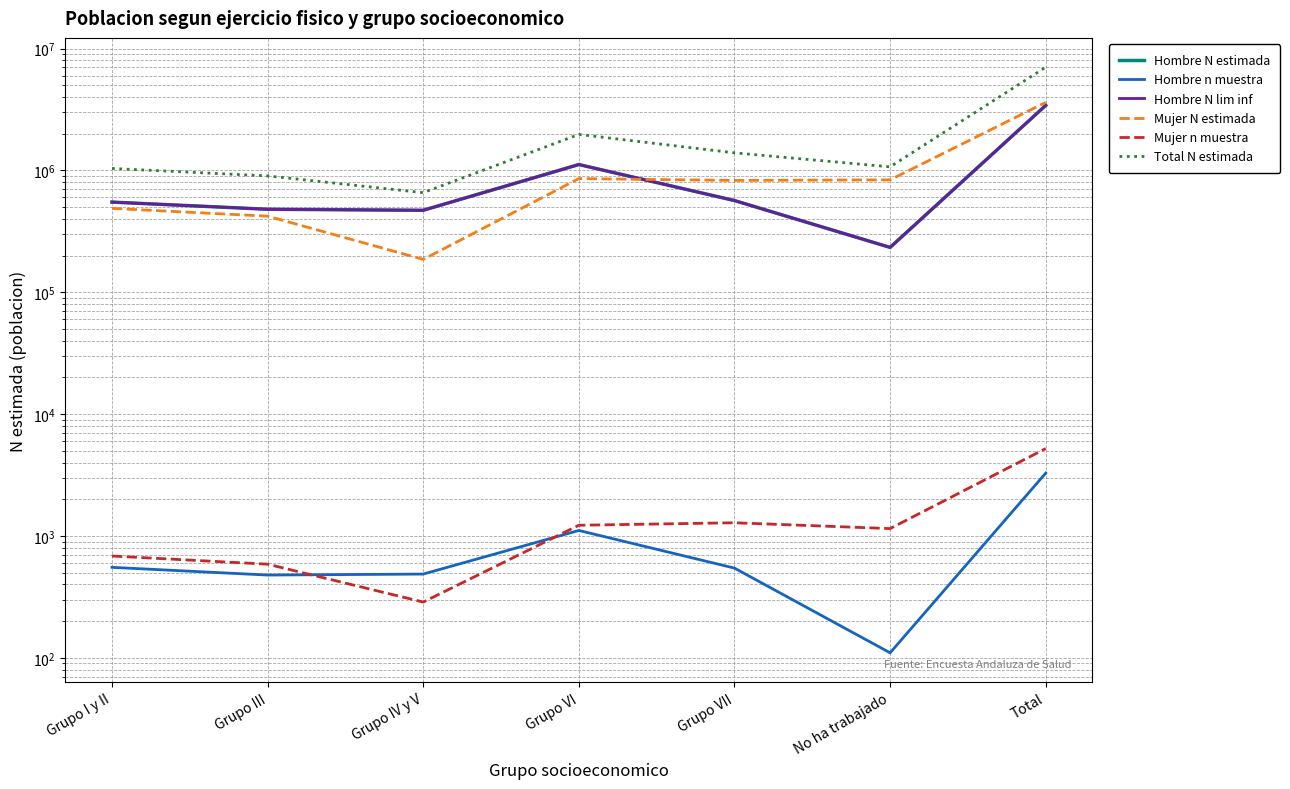

The Hombre N lim inf series shows 1997030 at Grupo VI. True or false?

False